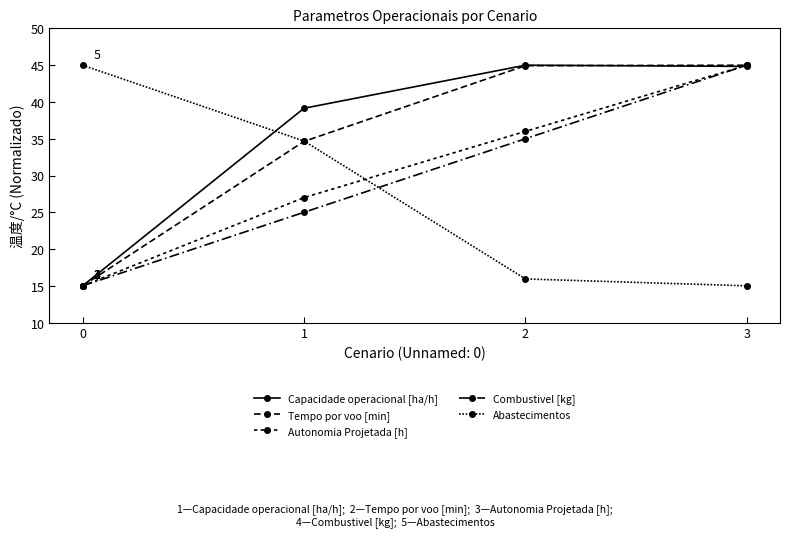

At which category does the chart reach its peak across all series?

2